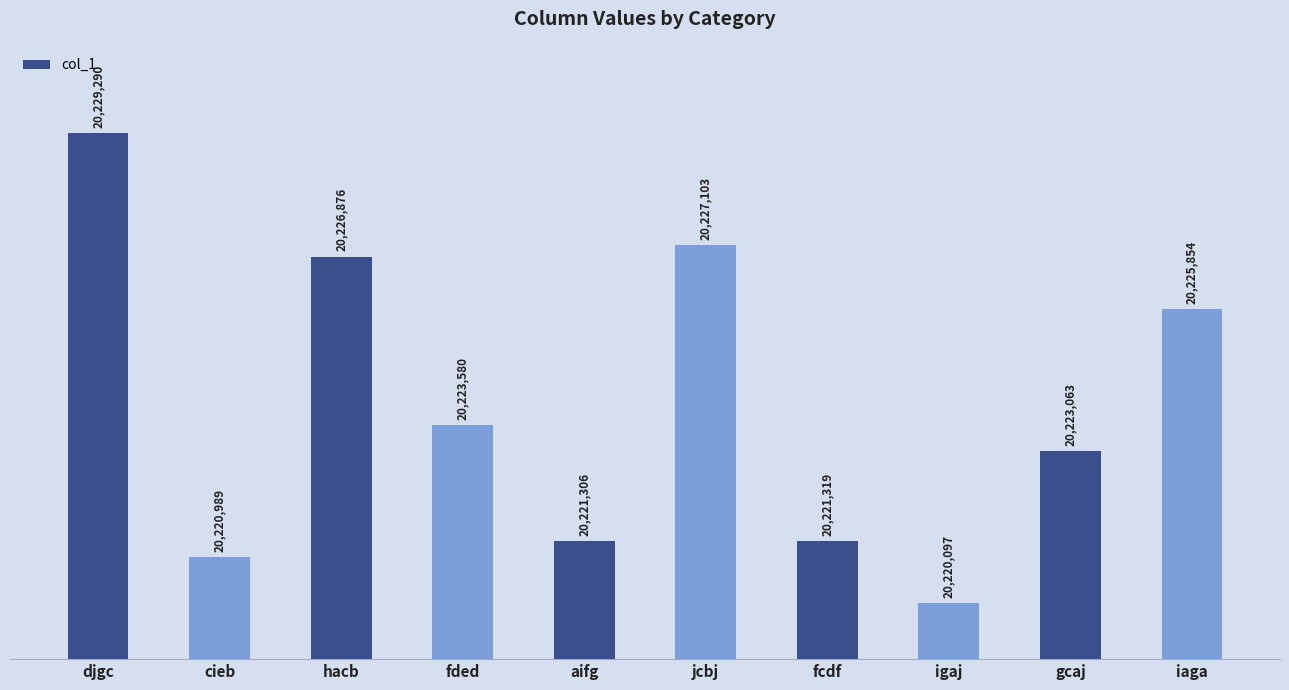

At which label does the data first exceed 20223580?

djgc